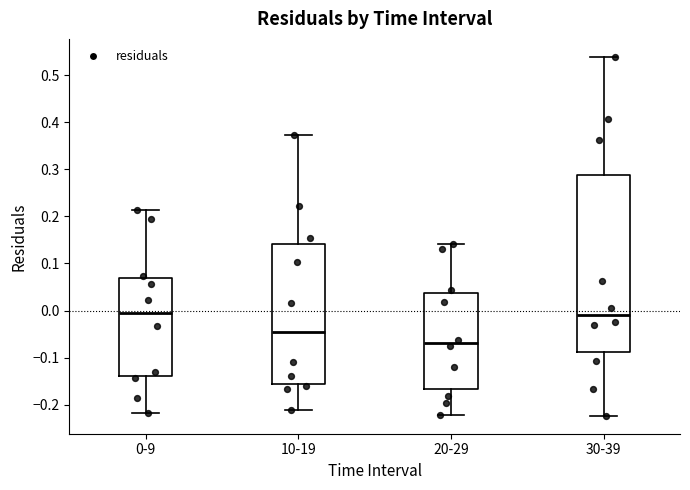

Where does the lower whisker of the box for 20-29 end on the y-axis? The values are not printed on the chart, so give them approximately, as read against the axis.

-0.22